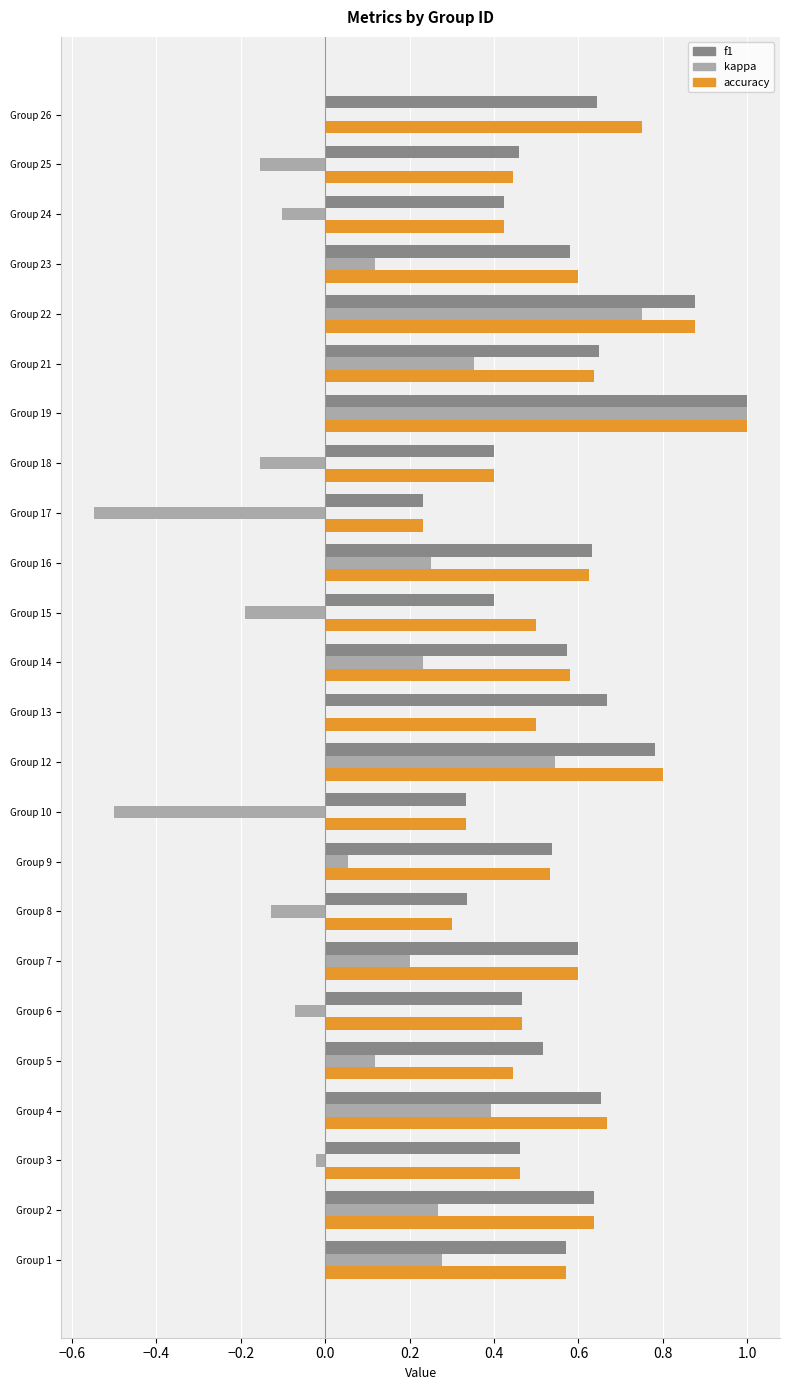

The kappa series shows 1.0 at Group 19. True or false?

True